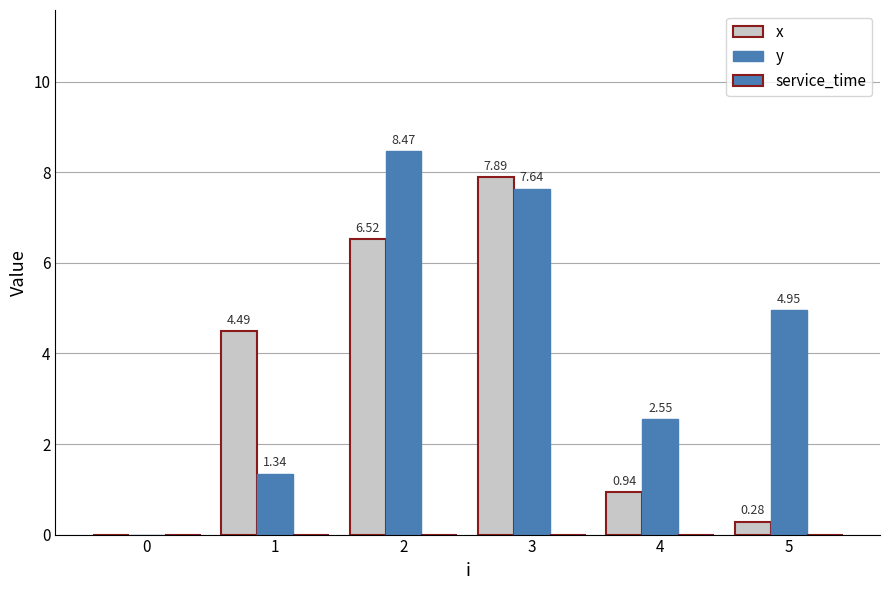

Reading right to left, list all the values displayed in this chart.

x: 0.3	0.9	7.9	6.5	4.5	0.0
y: 5.0	2.5	7.6	8.5	1.3	0.0
service_time: 0.0	0.0	0.0	0.0	0.0	0.0